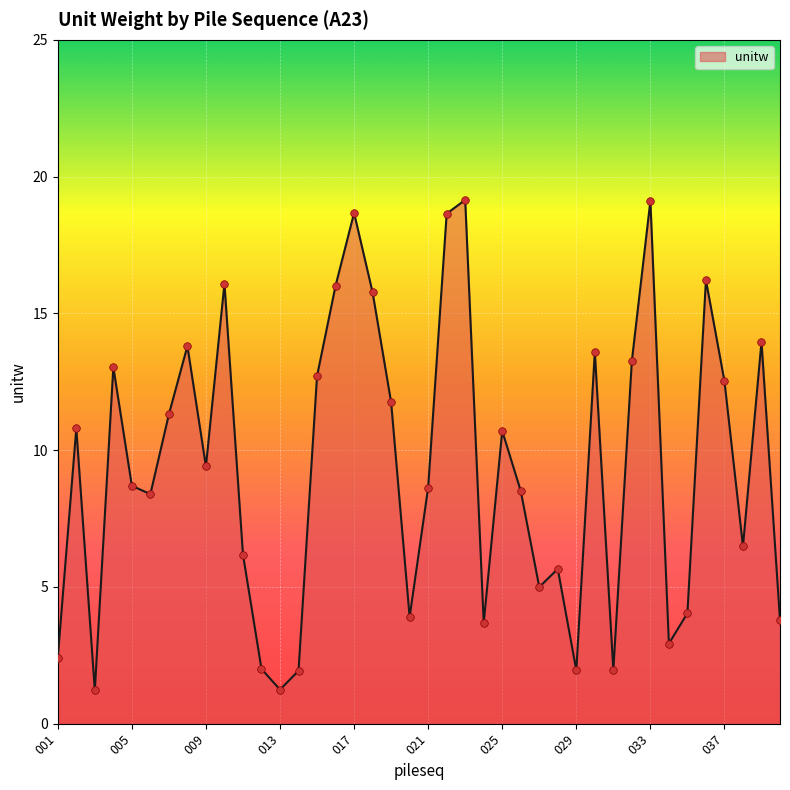

What is the maximum value shown in the chart?

19.1